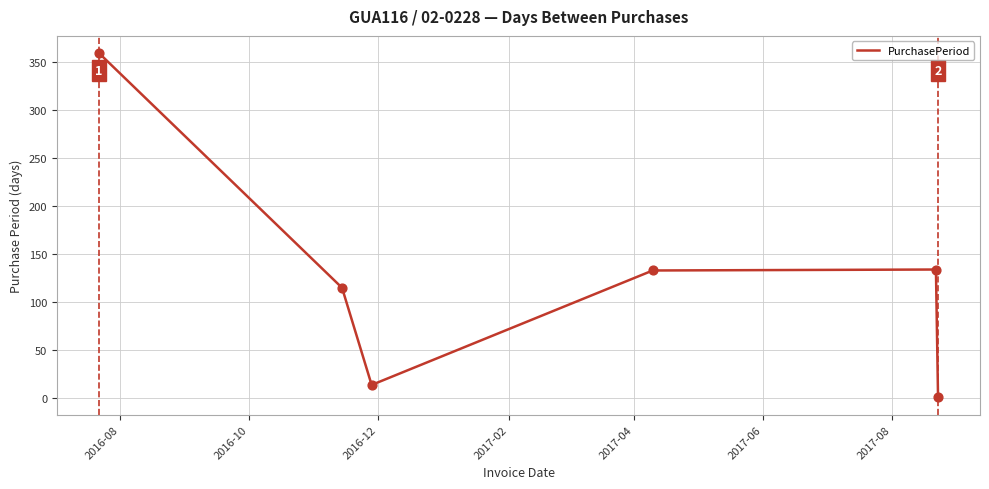

What is the difference between the maximum and minimum values?

358